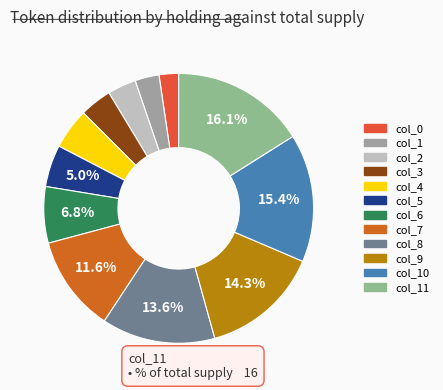

How many slices are in this pie chart?

12